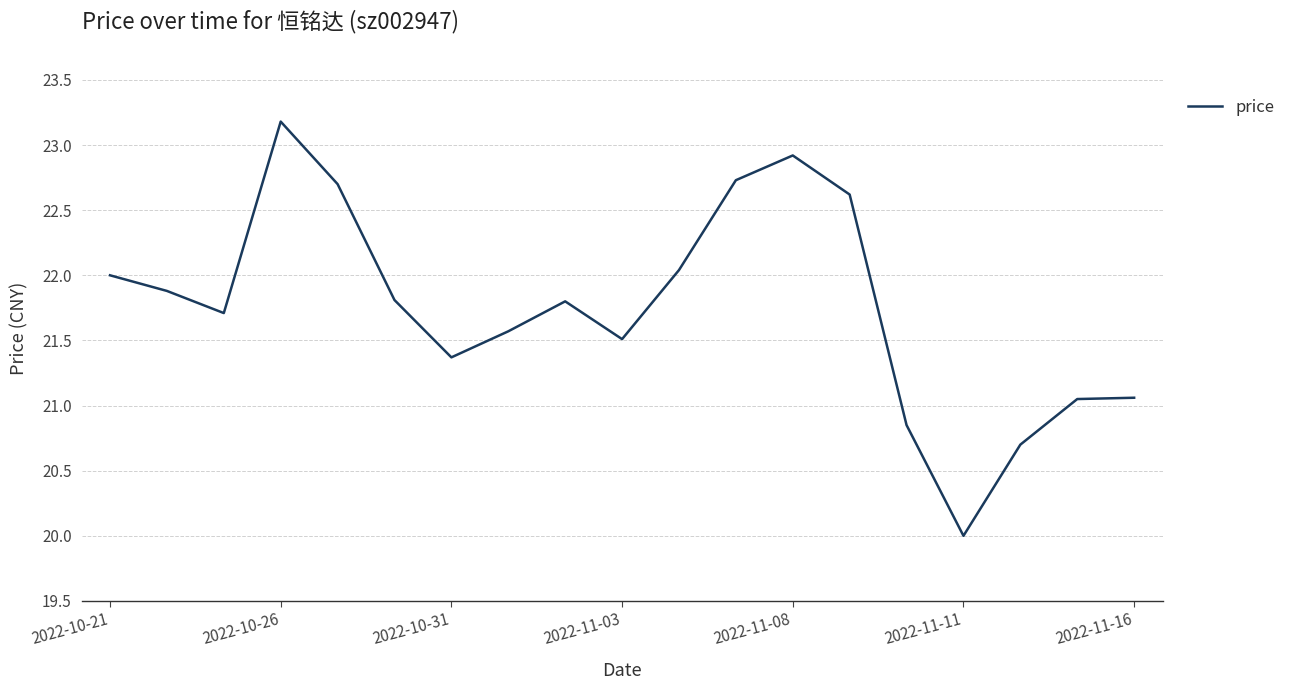

What is the difference between the maximum and minimum values?

3.2